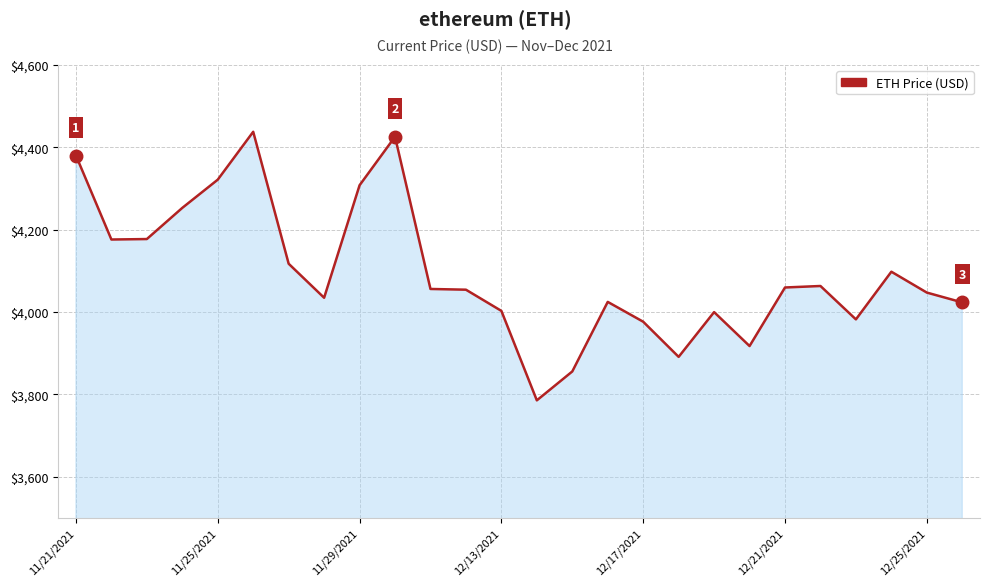

What is the difference between the maximum and minimum values?

652.7